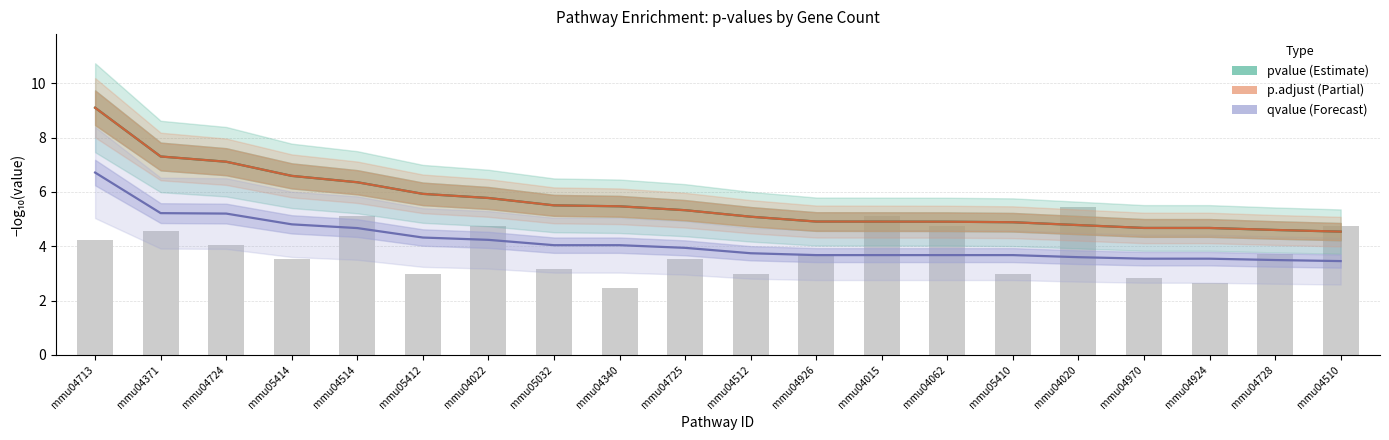

Which series changed the most between mmu04725 and mmu04512?

pvalue